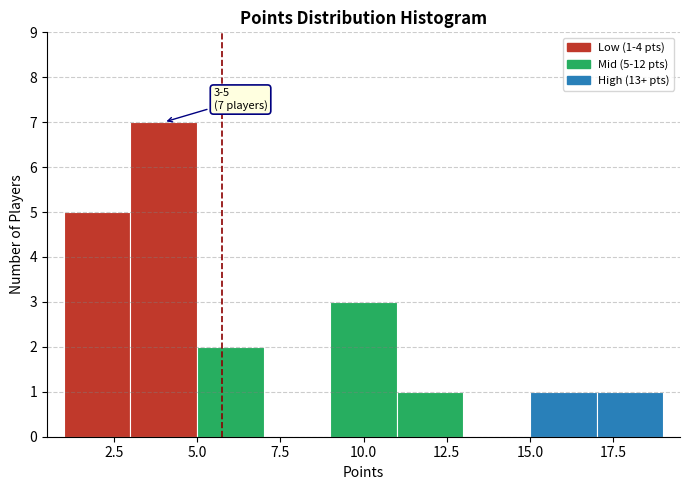

Over which range of the x-axis is the bar tallest?

3 to 5